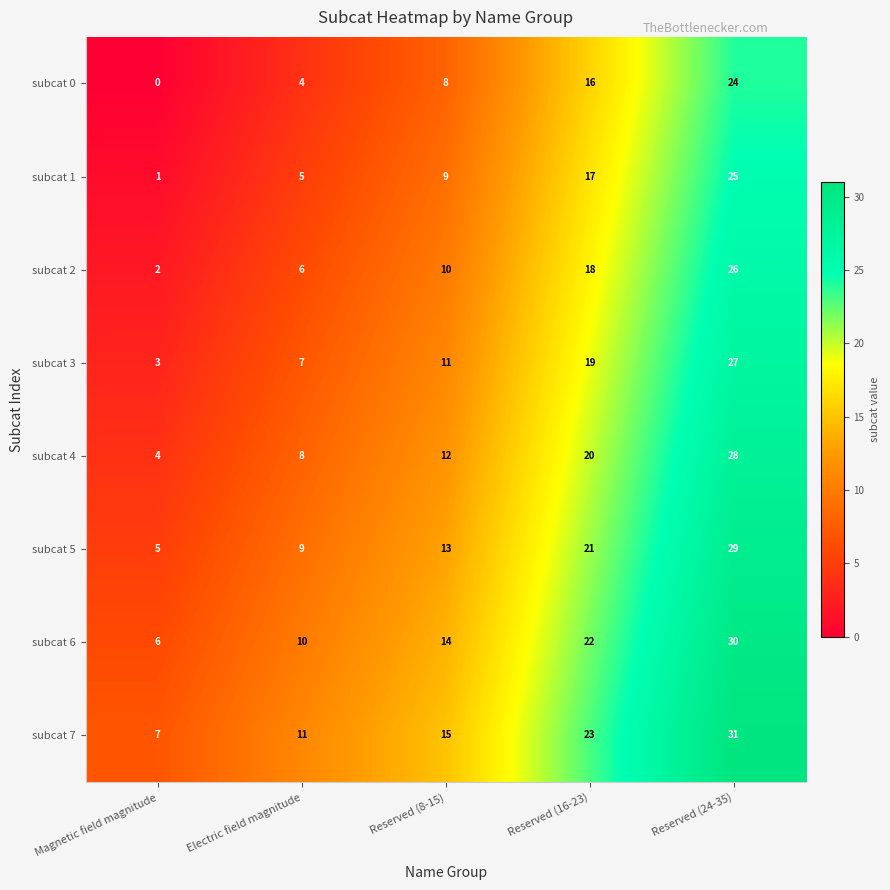

Count the subcat 5 values in the range 9 to 21.

3